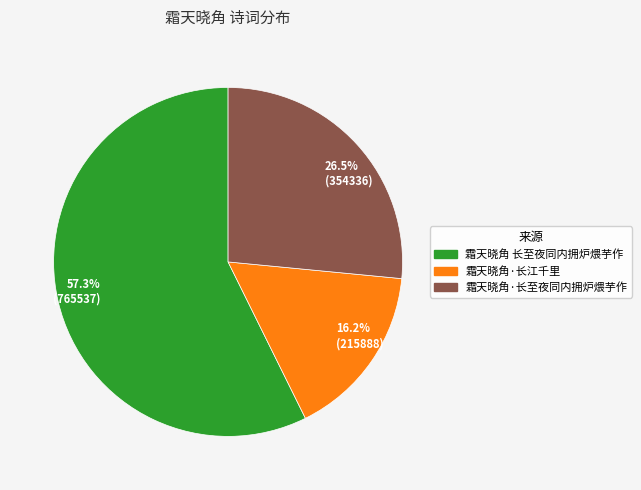

Count the number of slices in the pie.

3